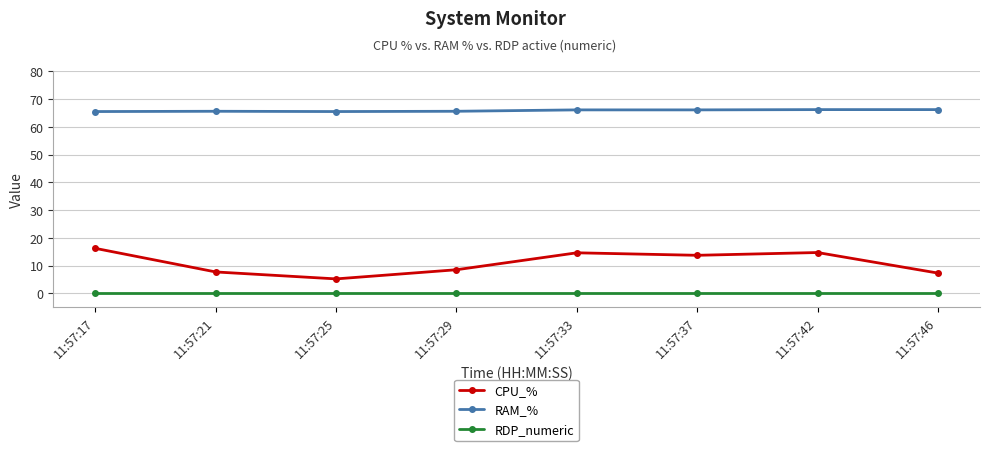

List the series in order of their overall mean, highest first.

RAM_%, CPU_%, RDP_numeric